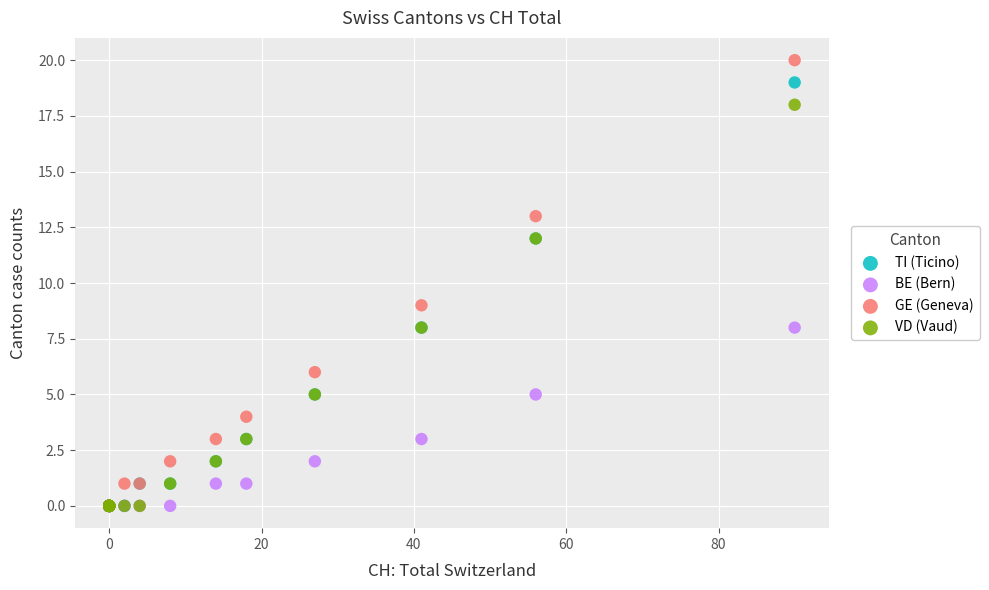

Which series has the largest Y range (max minus min)?

GE (Geneva)